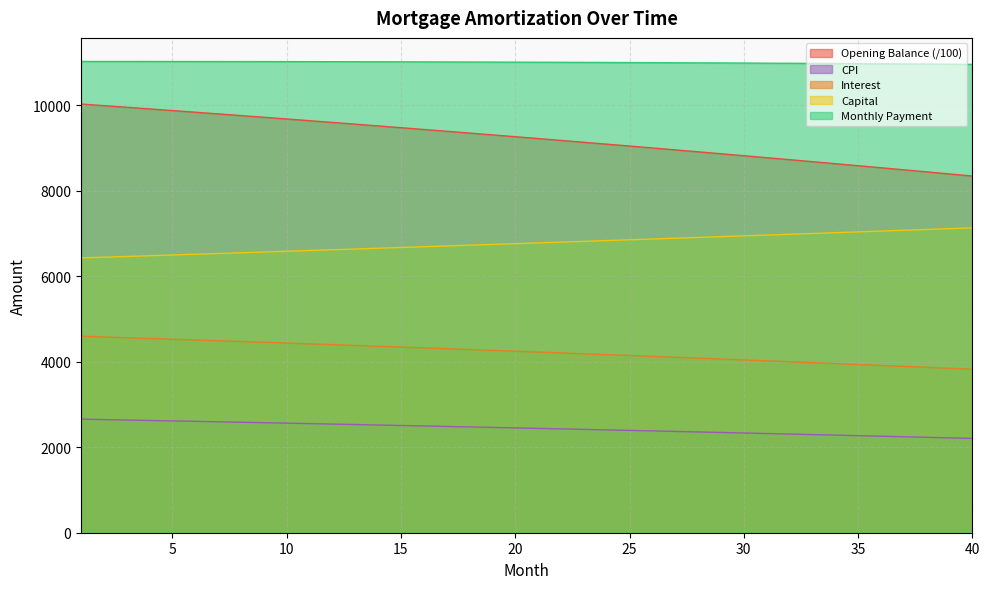

Which label corresponds to the largest value in the chart?

1